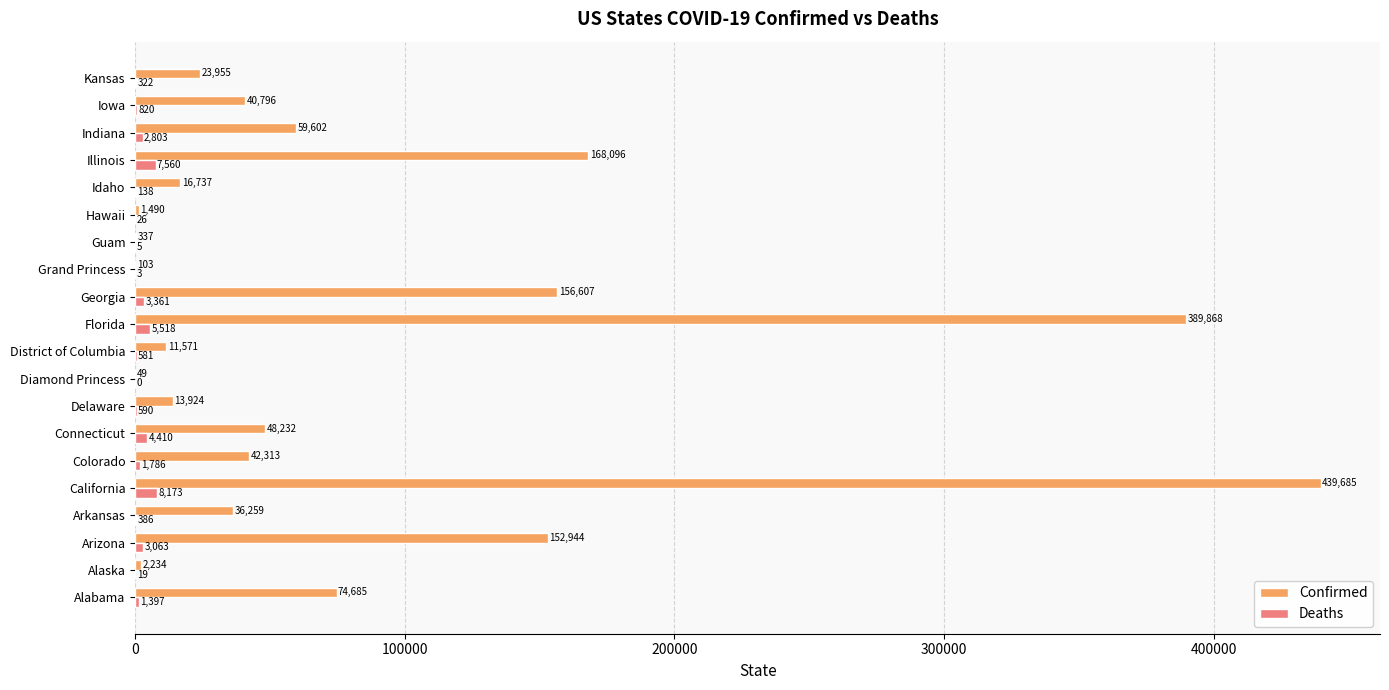

Which category has the highest value in the Deaths series?

California